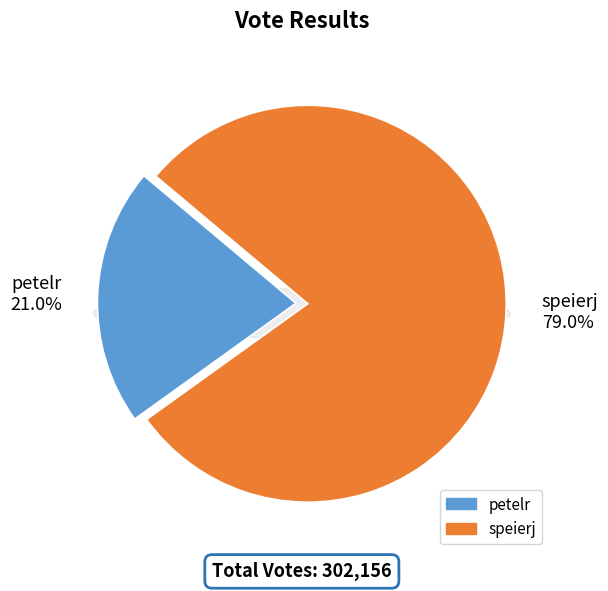

Is it true that petelr is 35% of the pie?

False